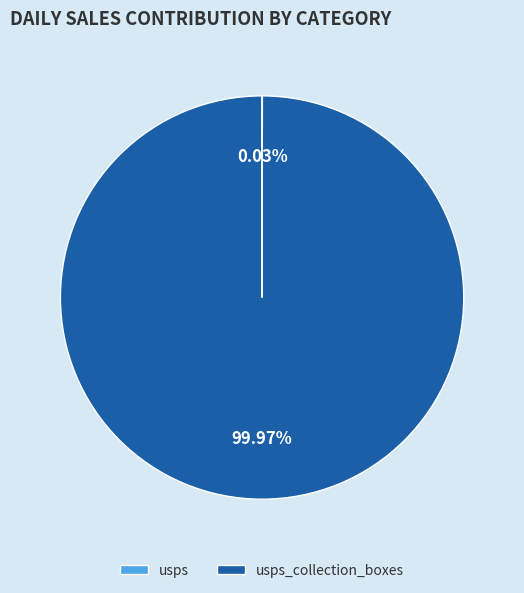

Is there a majority slice in this chart?

Yes